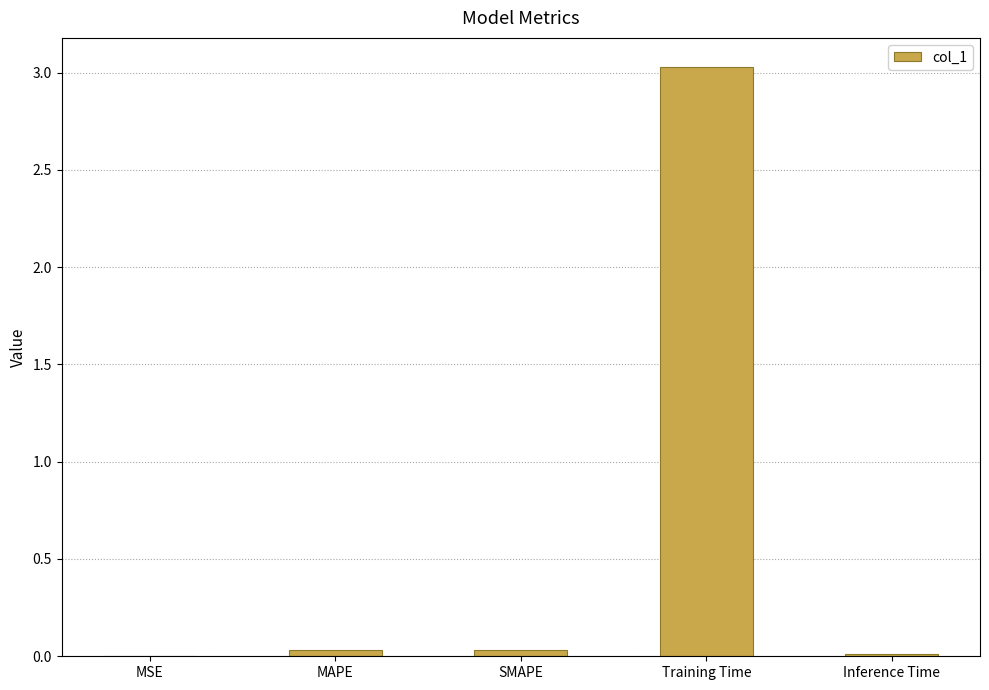

What is the maximum value shown in the chart?

3.0